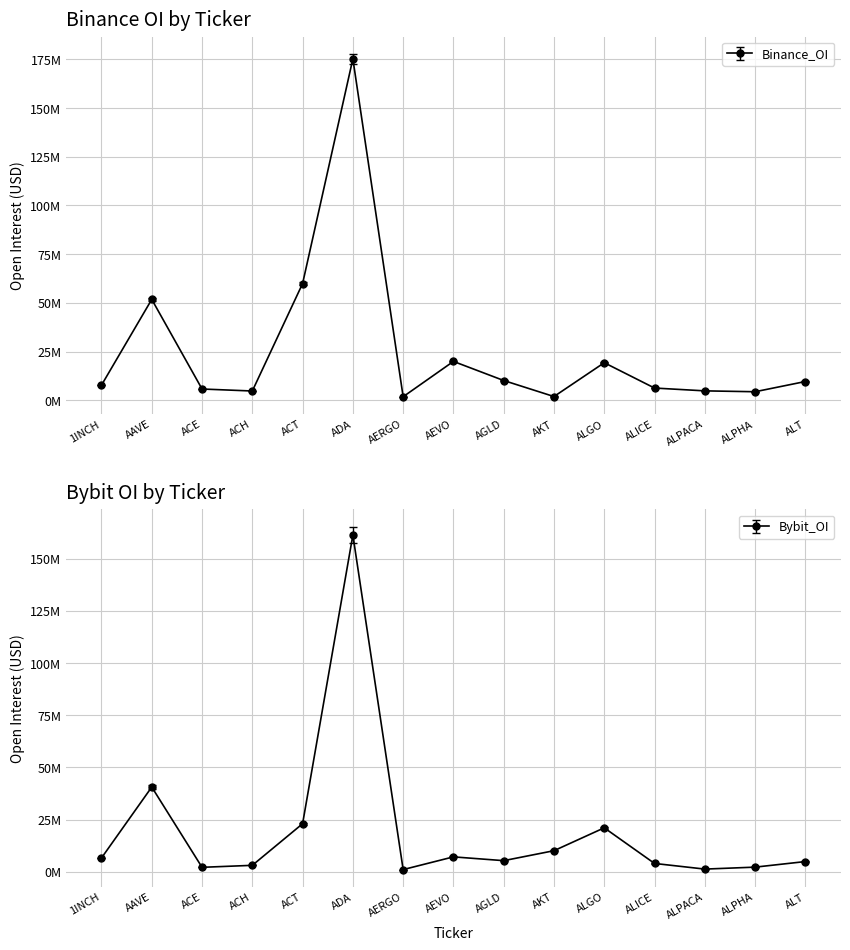

Where is the first local minimum for Bybit_OI?

ACE